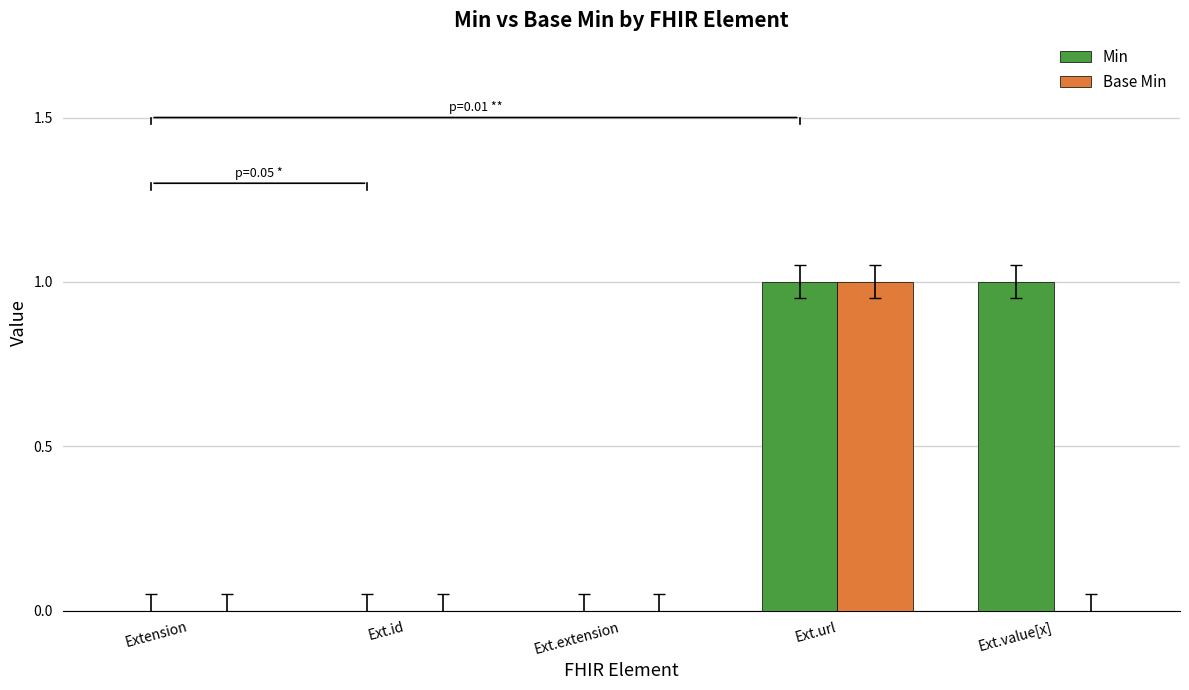

At which category is the sum across all series the highest?

Ext.url